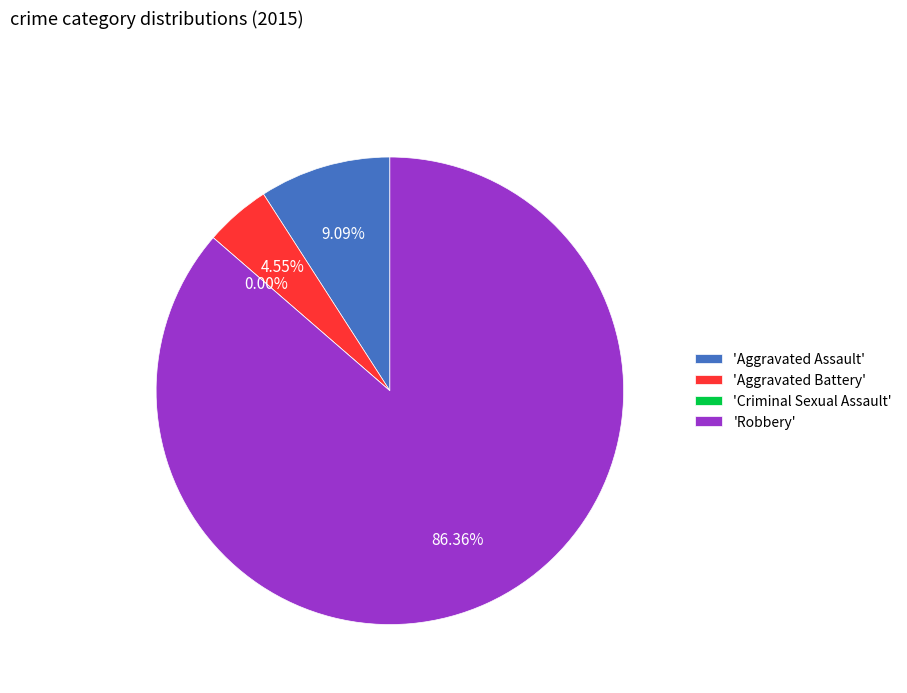

Which slice is the smallest?

Criminal Sexual Assault